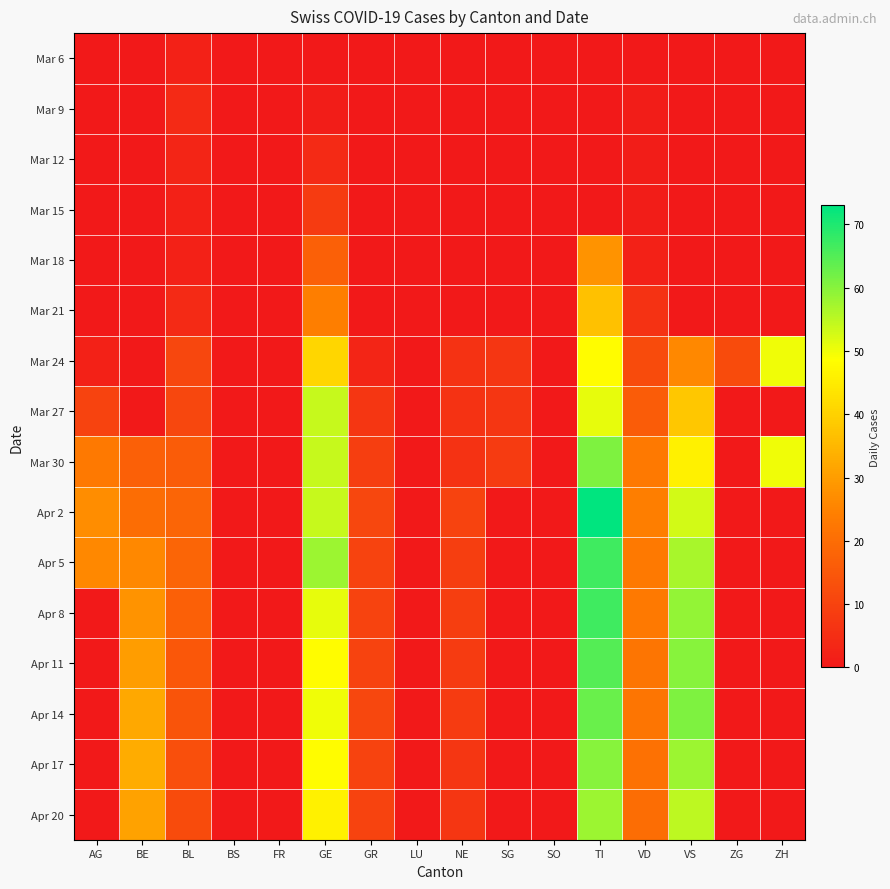

At which category is the sum across all series the highest?

TI